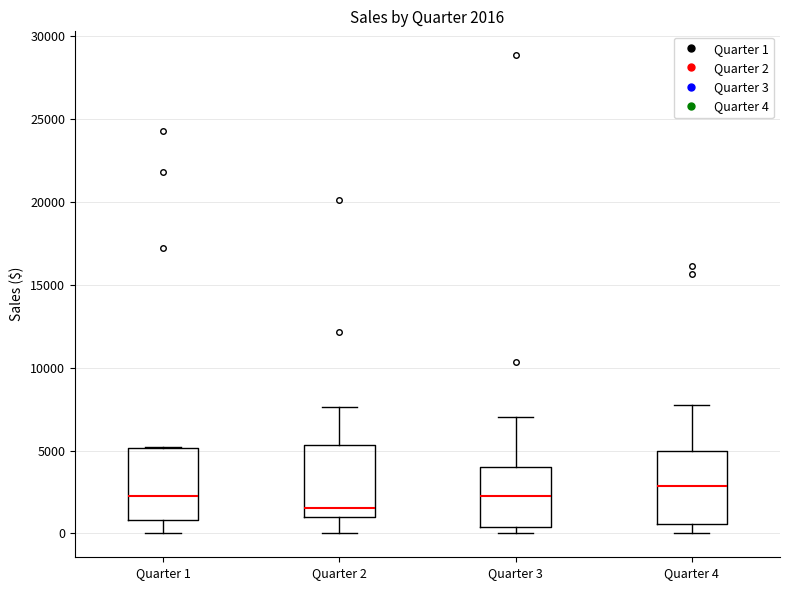

Which box has the highest median line?

Quarter 4